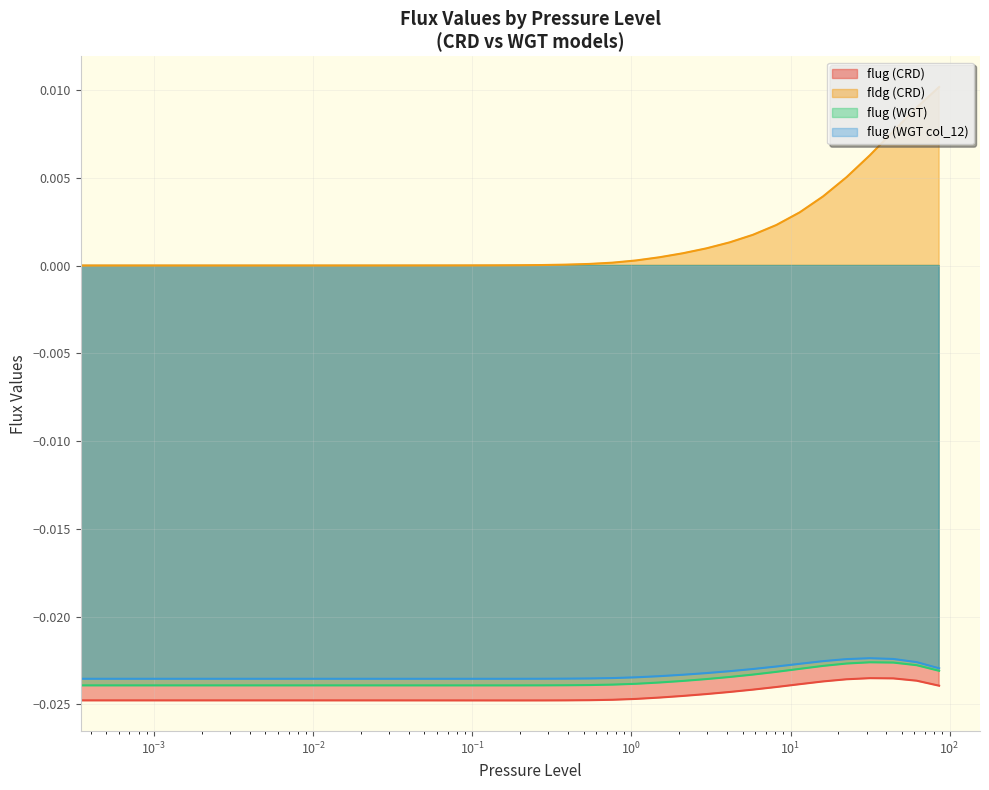

List the labels in order of flug (WGT) value, largest first.

34, 35, 33, 36, 32, 31, 37, 30, 29, 28, 27, 26, 25, 24, 23, 22, 21, 20, 1, 2, 3, 4, 5, 6, 7, 8, 9, 10, 11, 12, 19, 13, 14, 15, 16, 18, 17